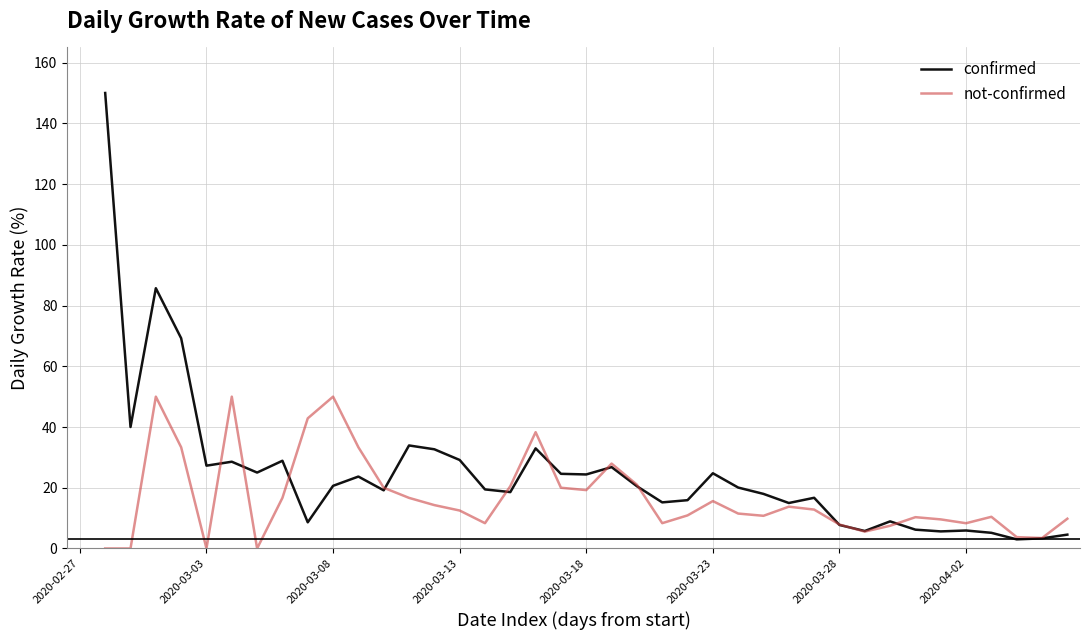

True or false: confirmed has more than 1 interior local peaks.

True